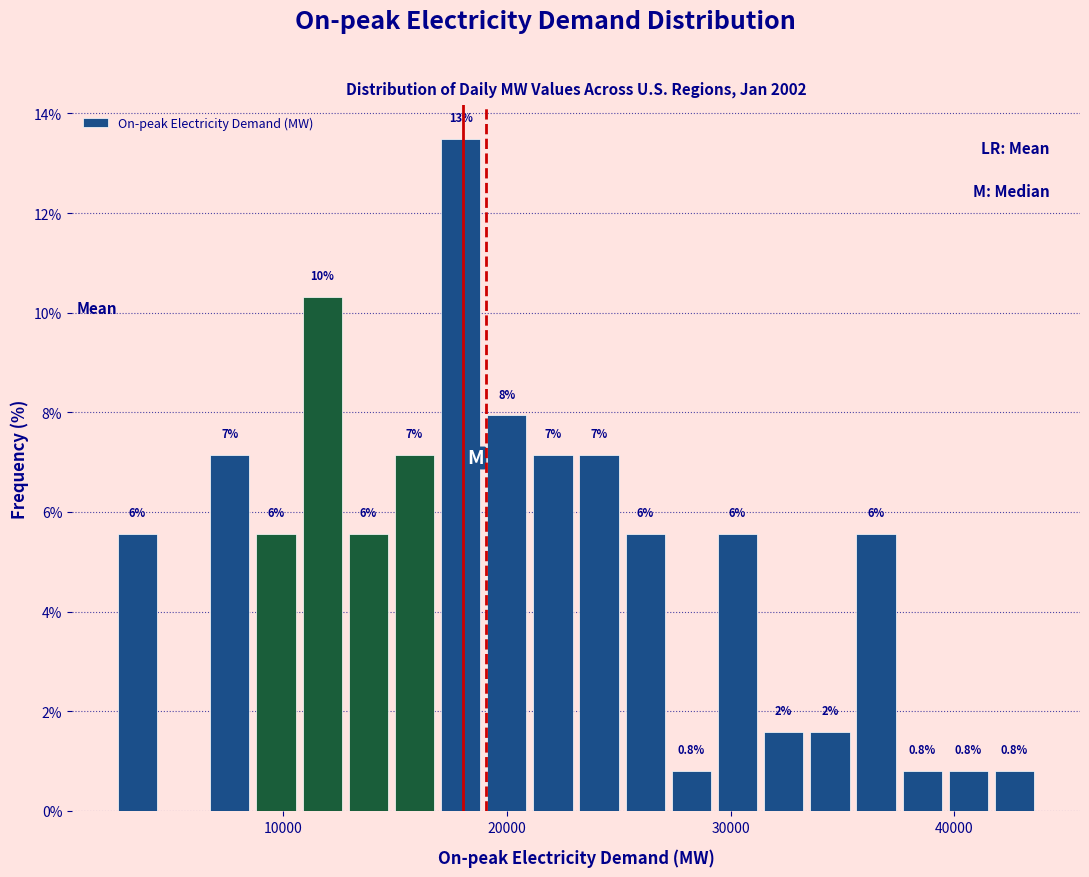

Around what value on the x-axis is the tallest bar? Give the approximate position of its centre, as read against the axis.

18000